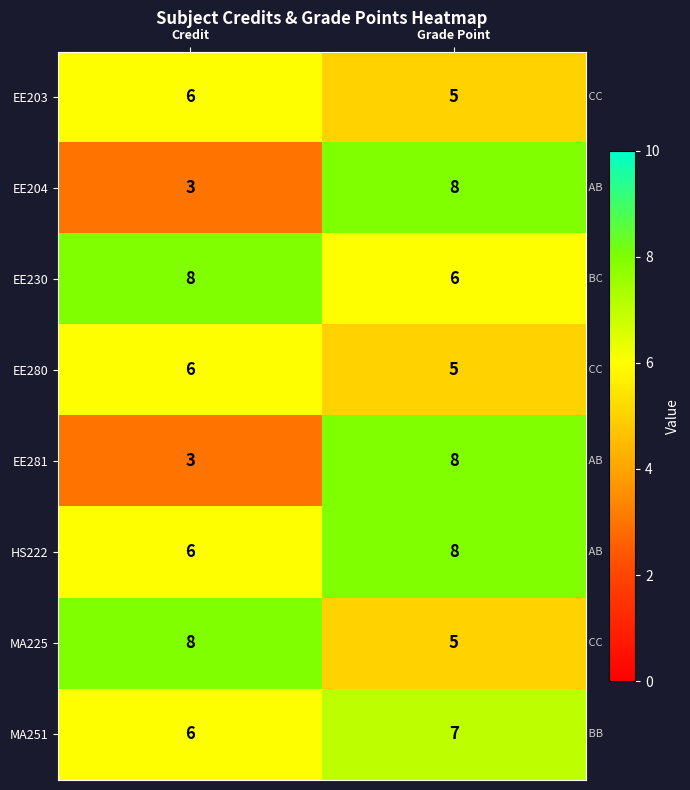

Count the number of data series in this chart.

8